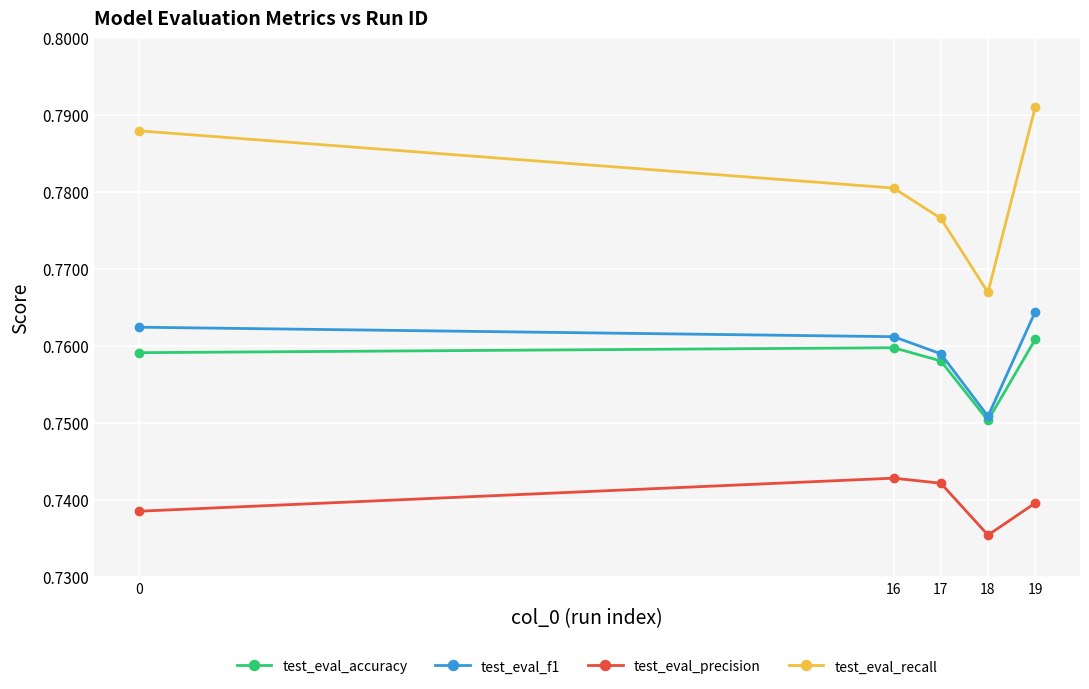

The test_eval_accuracy series shows 1.2 at 18. True or false?

False